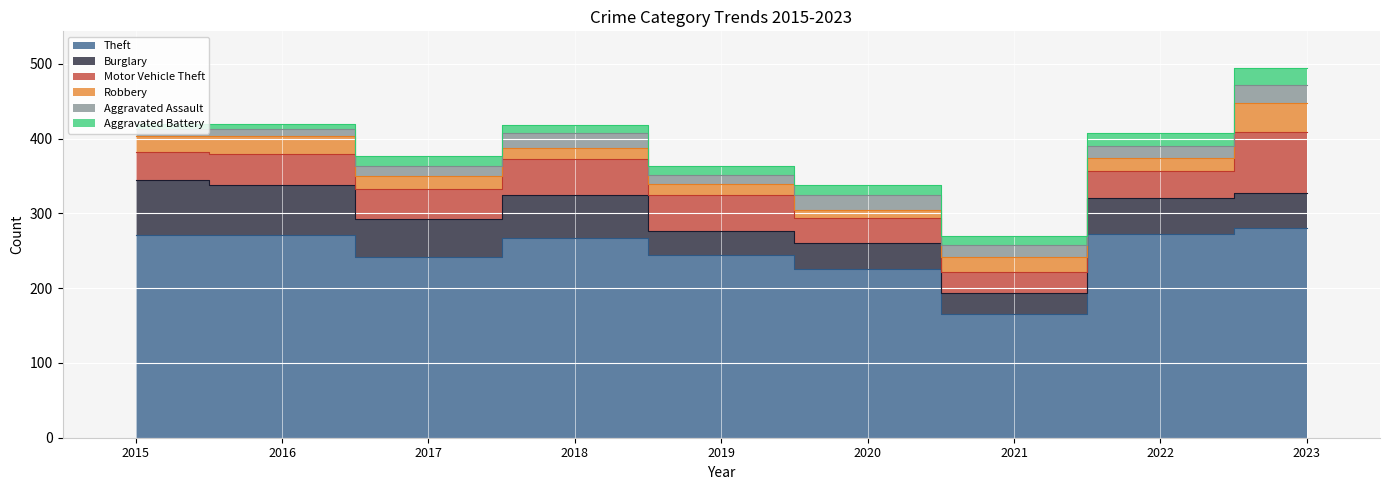

Is it true that Aggravated Assault equals 12 at 2019?

True